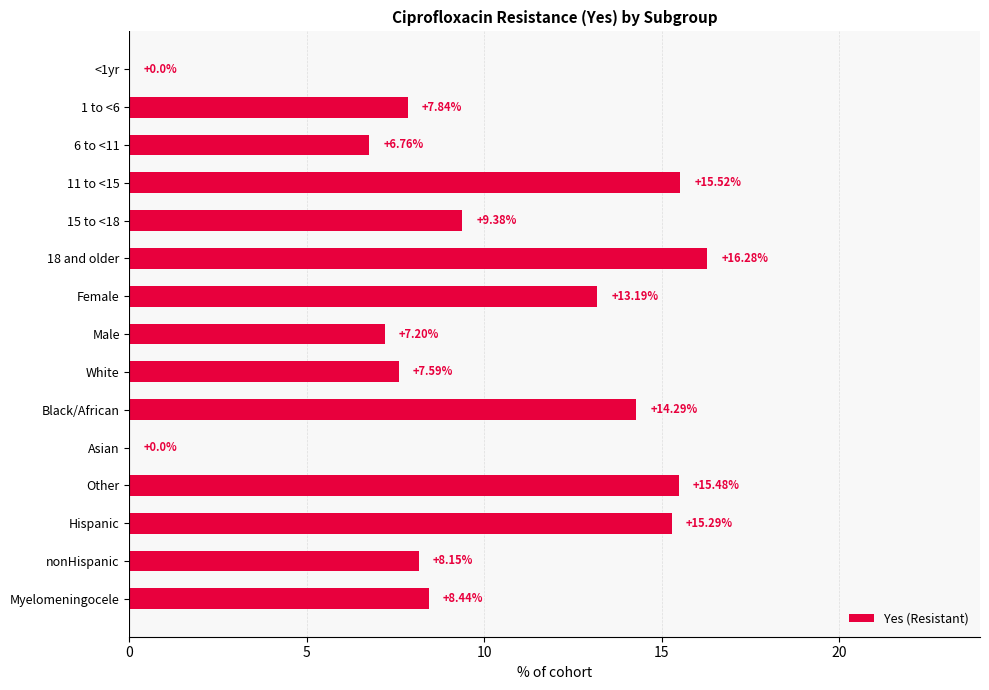

What is the ratio of the value at Black/African to the value at 1 to <6?

1.8